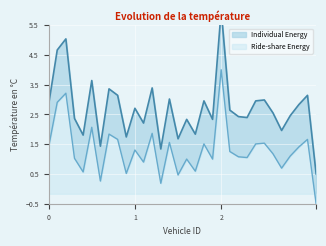

True or false: Ride-share Energy and Individual Energy cross at least once.

False